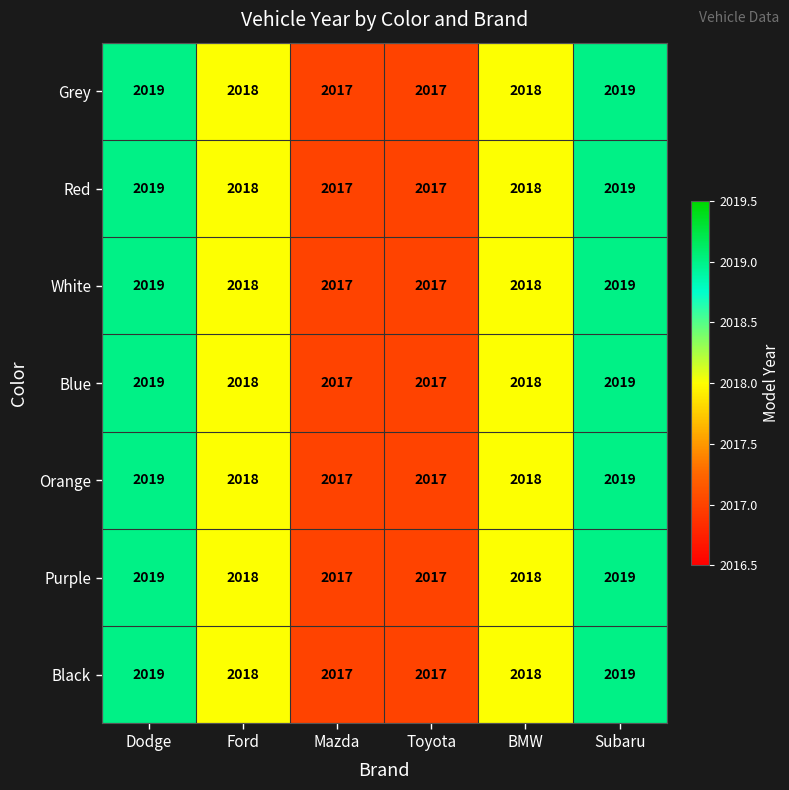

What is the maximum value for Orange?

2019